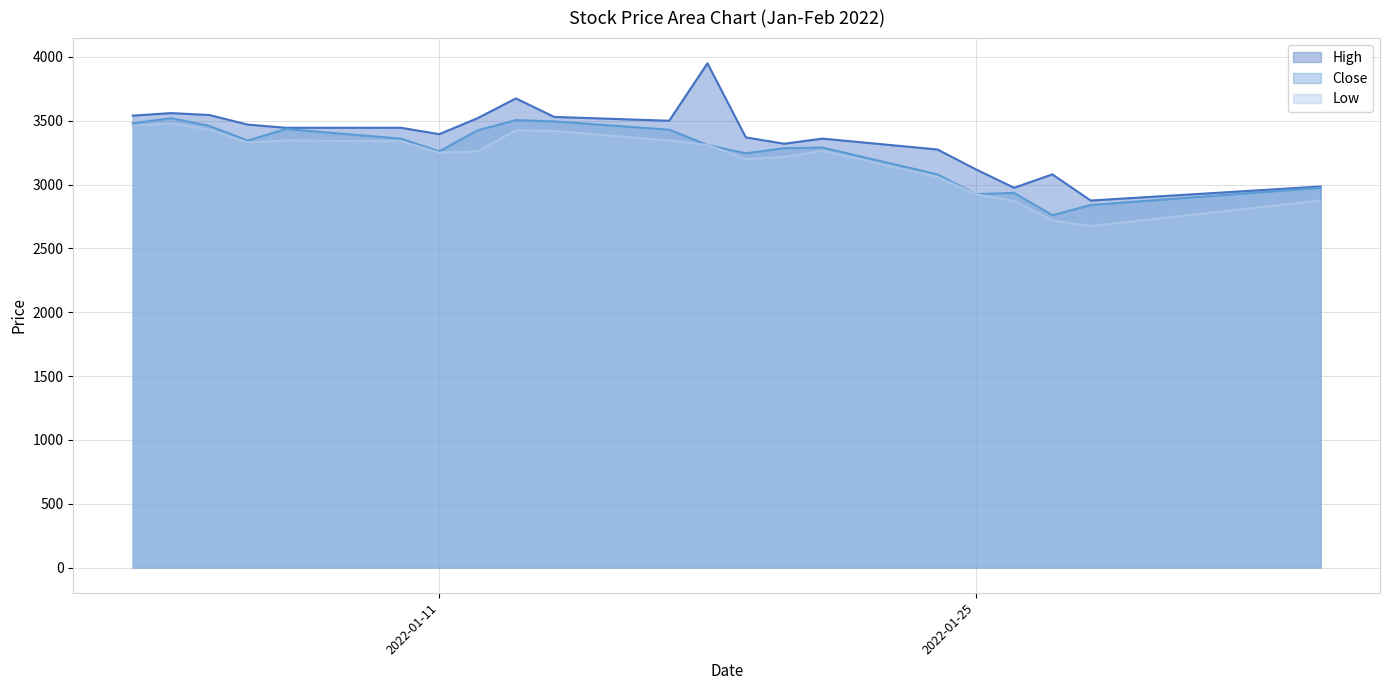

What position from the right is 2022-01-10?

16